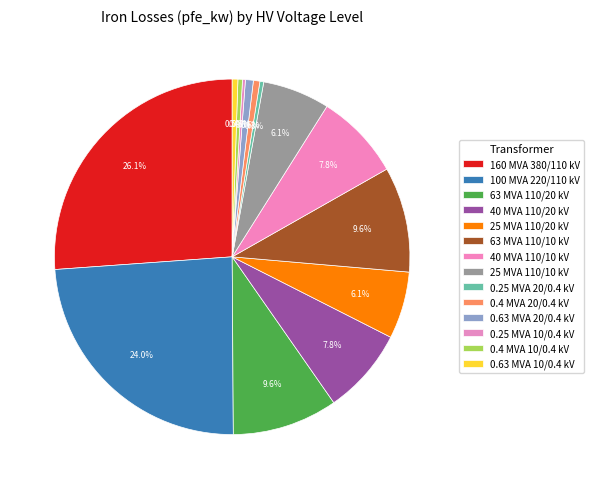

How many slices are in this pie chart?

14